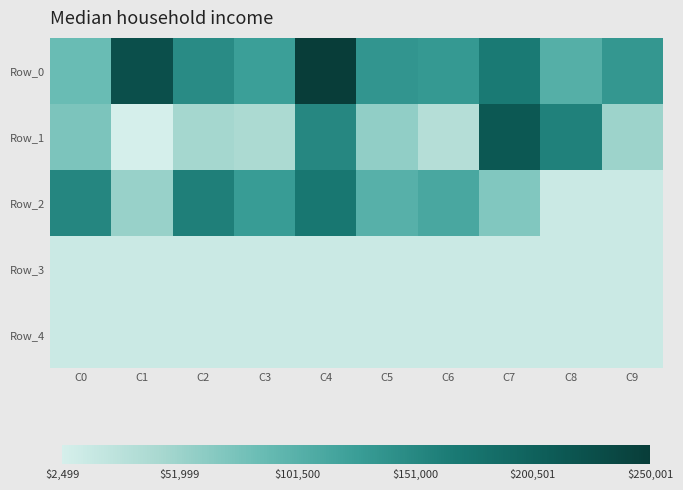

Which series has the largest total across all categories?

Row_0